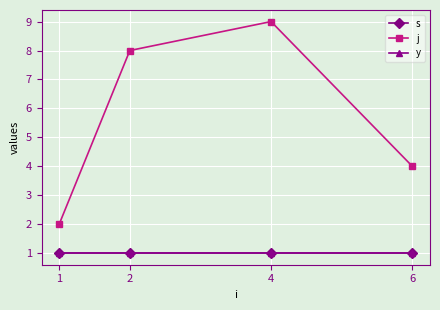

Is this an area chart (filled region under the line)?

No